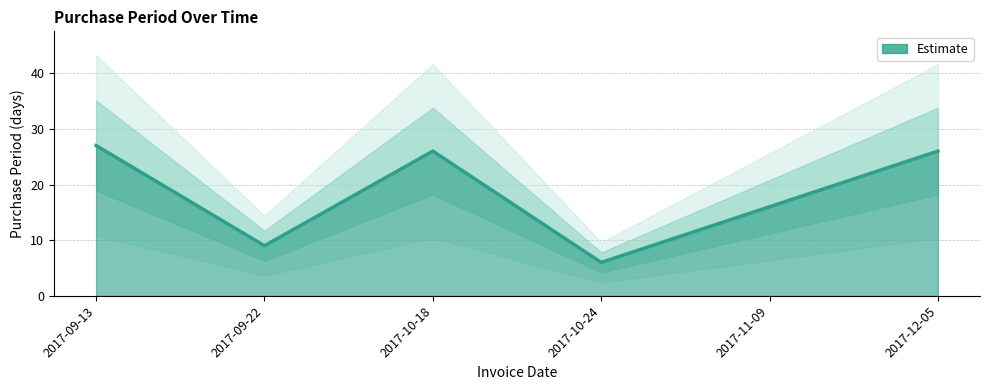

What is the change in value from 2017-09-13 to 2017-09-22?

-18